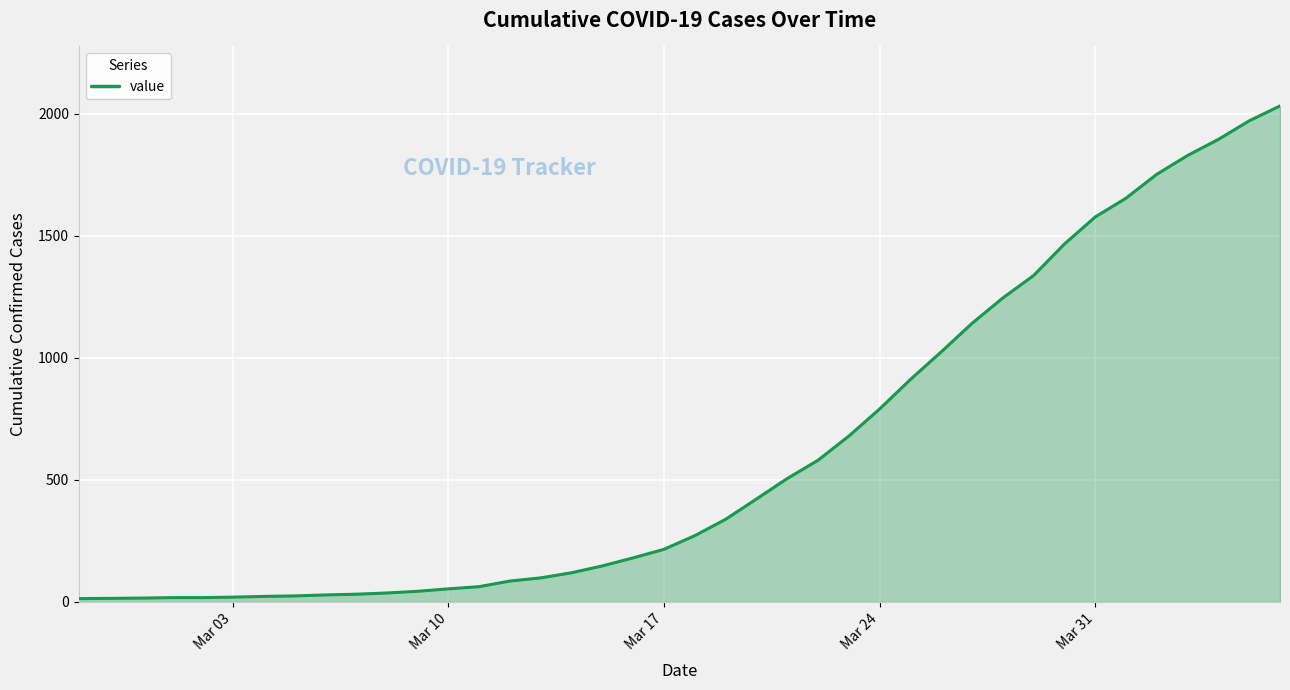

What is the maximum value shown in the chart?

2032